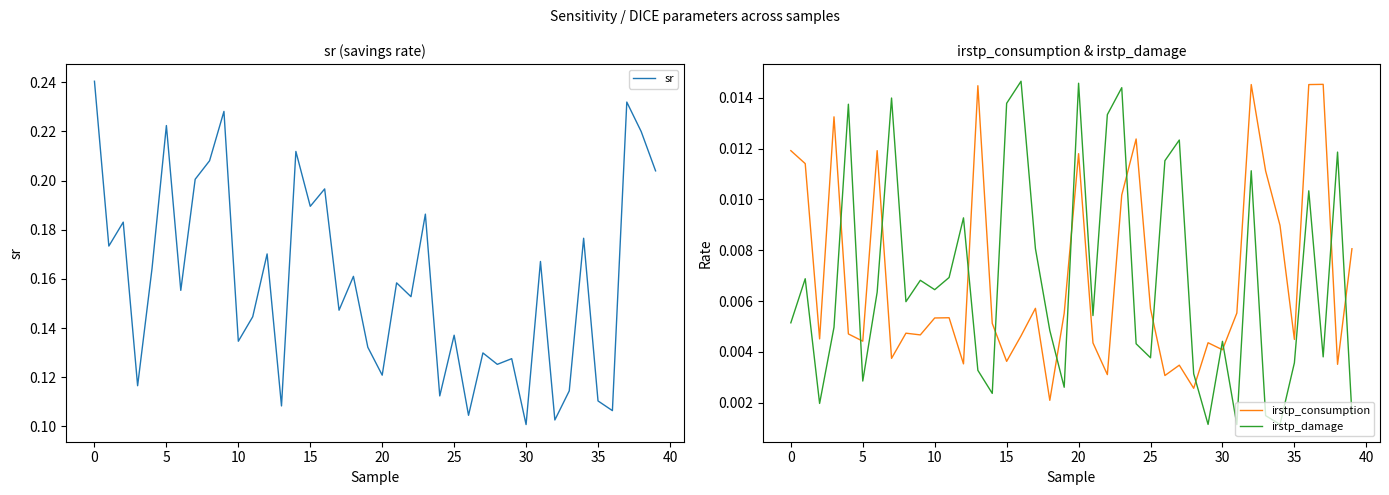

Which series has the largest range (max minus min)?

sr